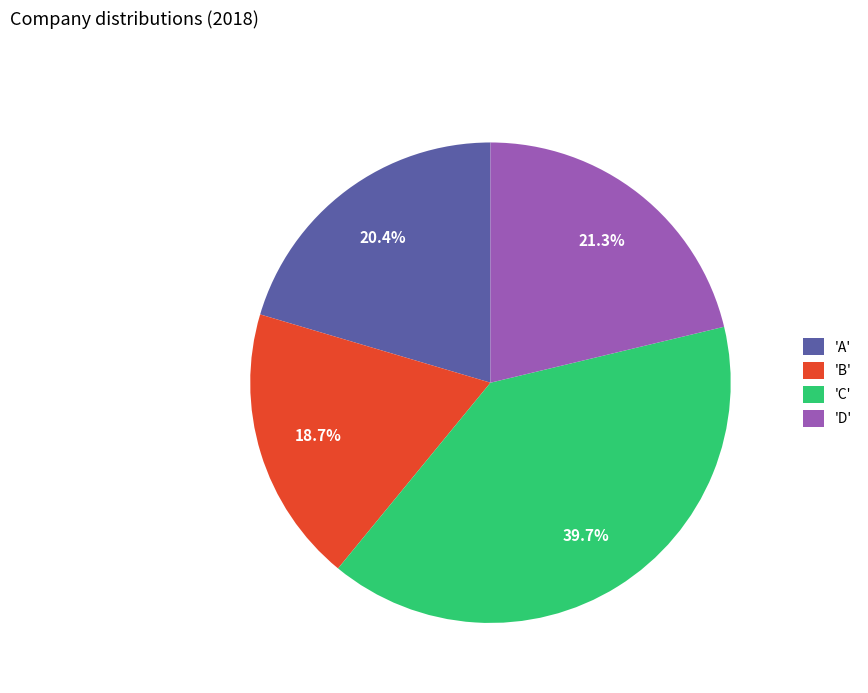

What is the largest slice in the pie chart?

'C'